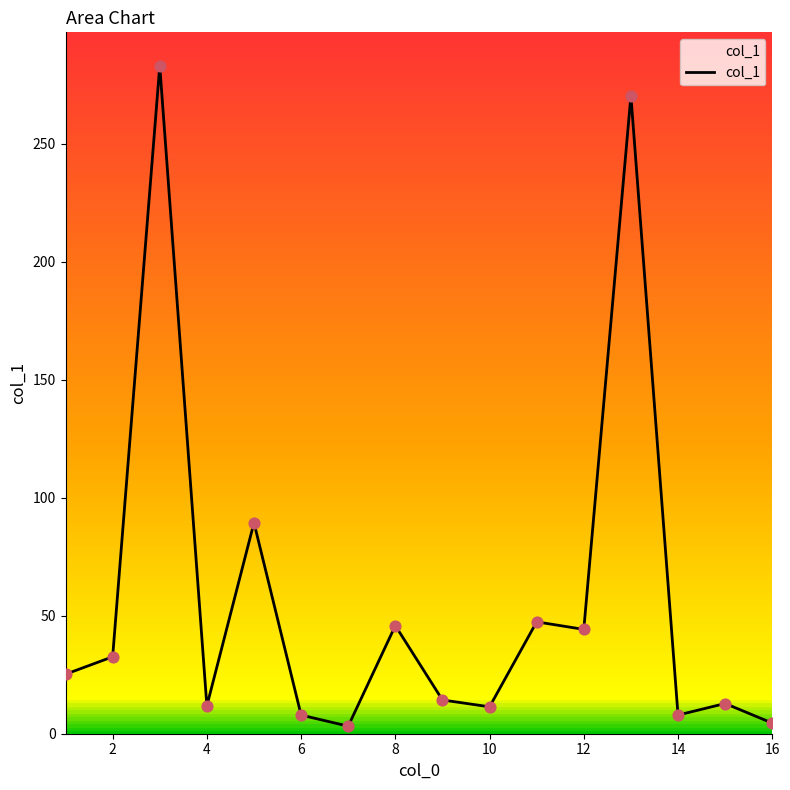

What is the maximum value shown in the chart?

283.0